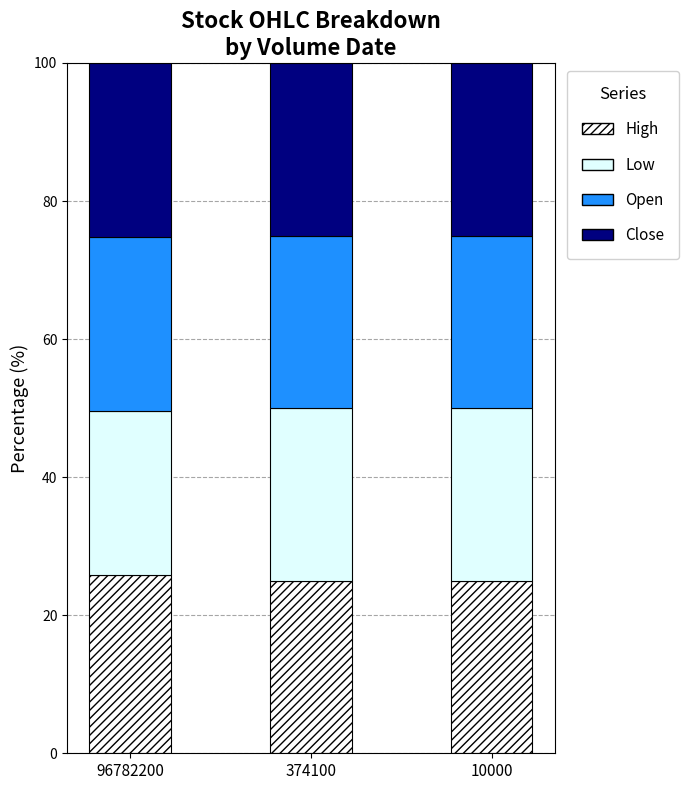

How many Close values are between 25 and 26?

3